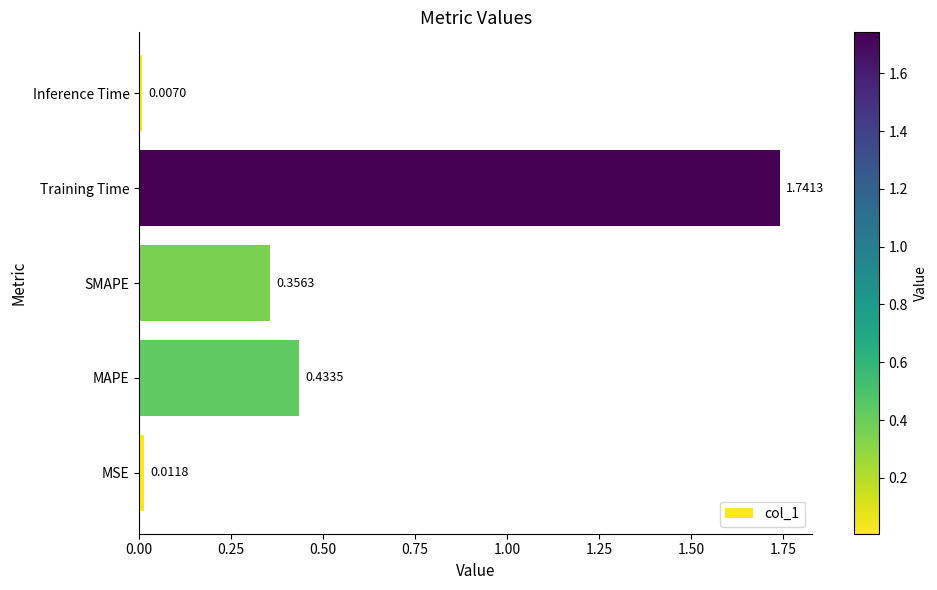

Does the chart contain stacked bars?

No